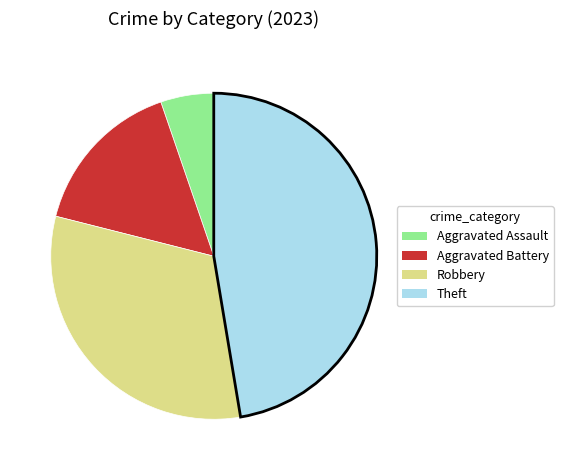

Does any single category account for the majority?

No